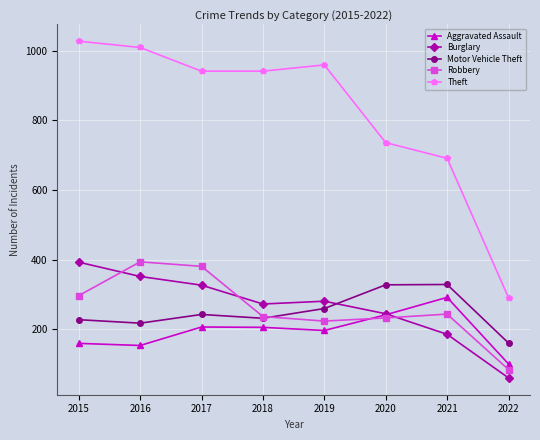

Which series changed the most between 2017 and 2019?

Robbery